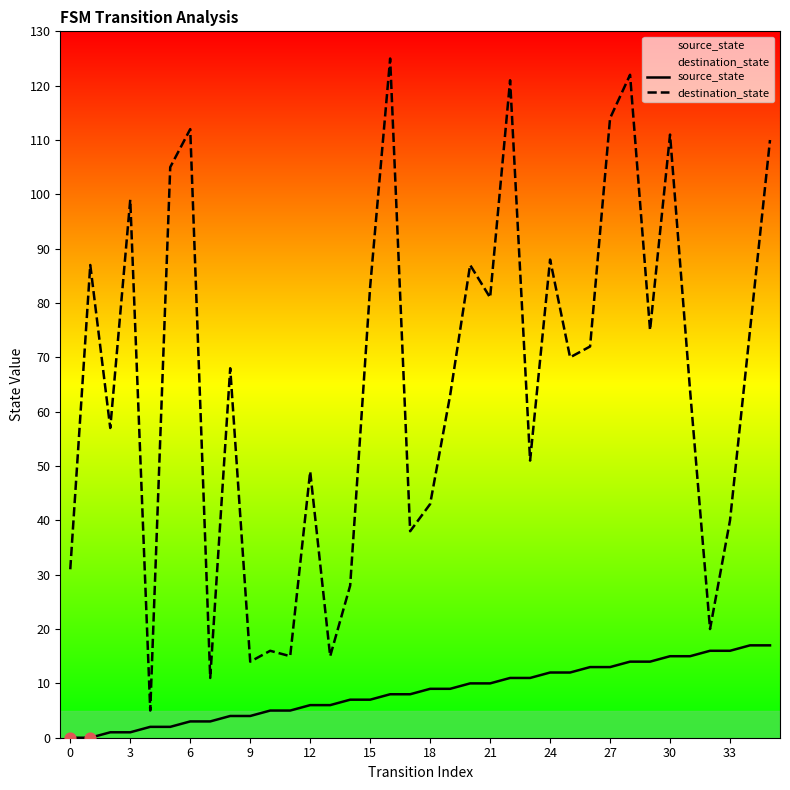

At how many categories does at least one series exceed 105?

7